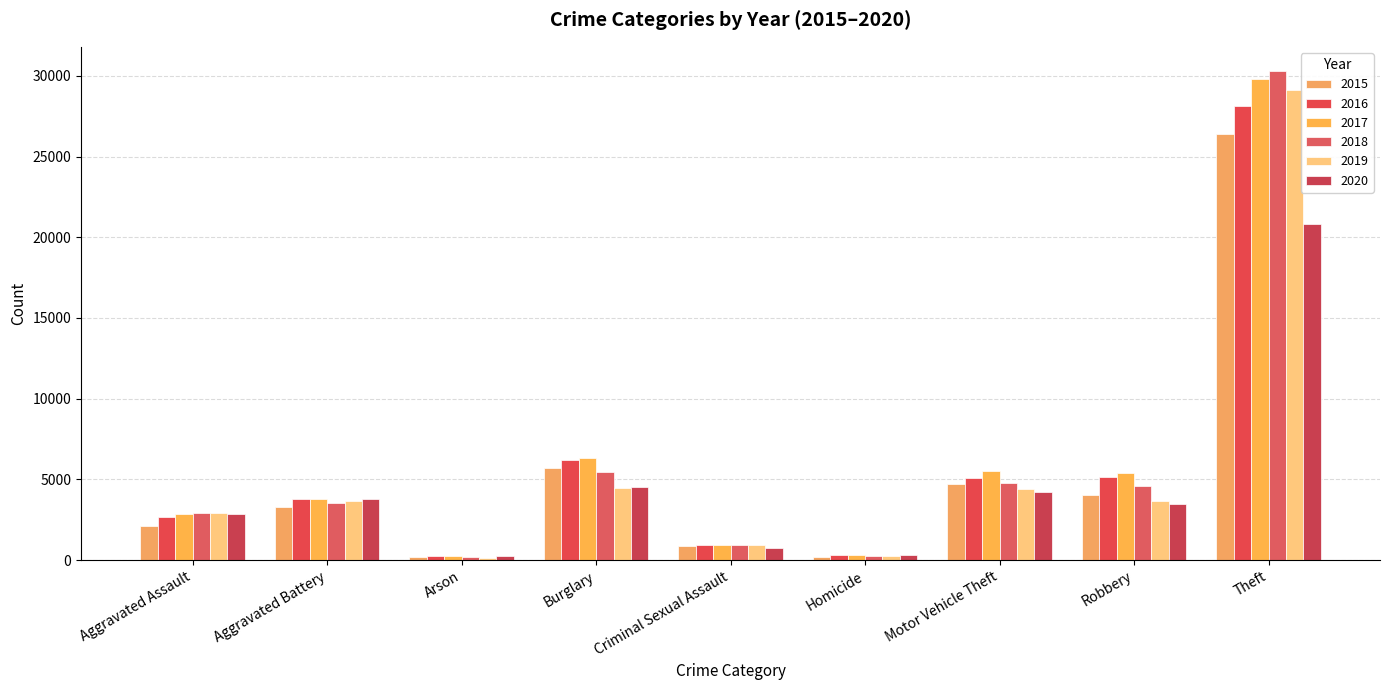

What is the label of the 3rd bar from the right?

Motor Vehicle Theft